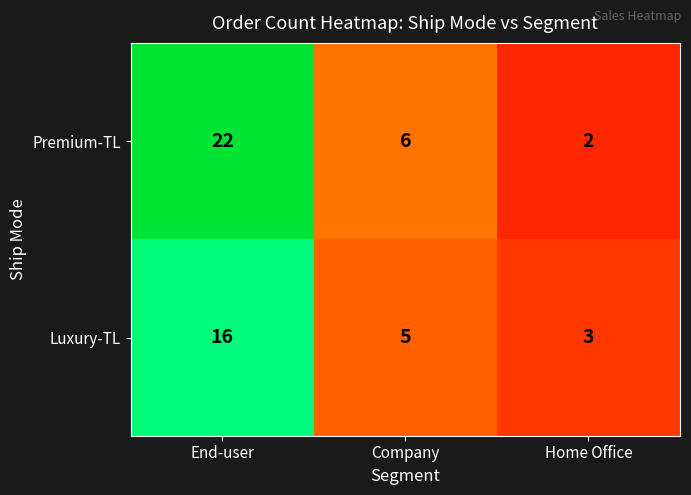

Reading right to left, list all the values displayed in this chart.

Premium-TL: Home Office=2	Company=6	End-user=22
Luxury-TL: Home Office=3	Company=5	End-user=16